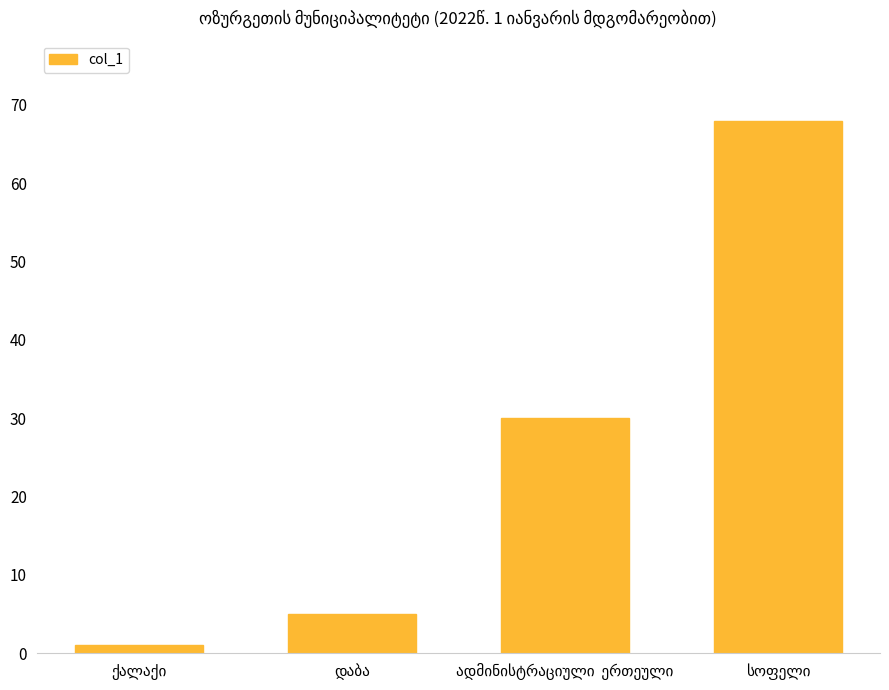

Reading right to left, list all the values displayed in this chart.

68	30	5	1